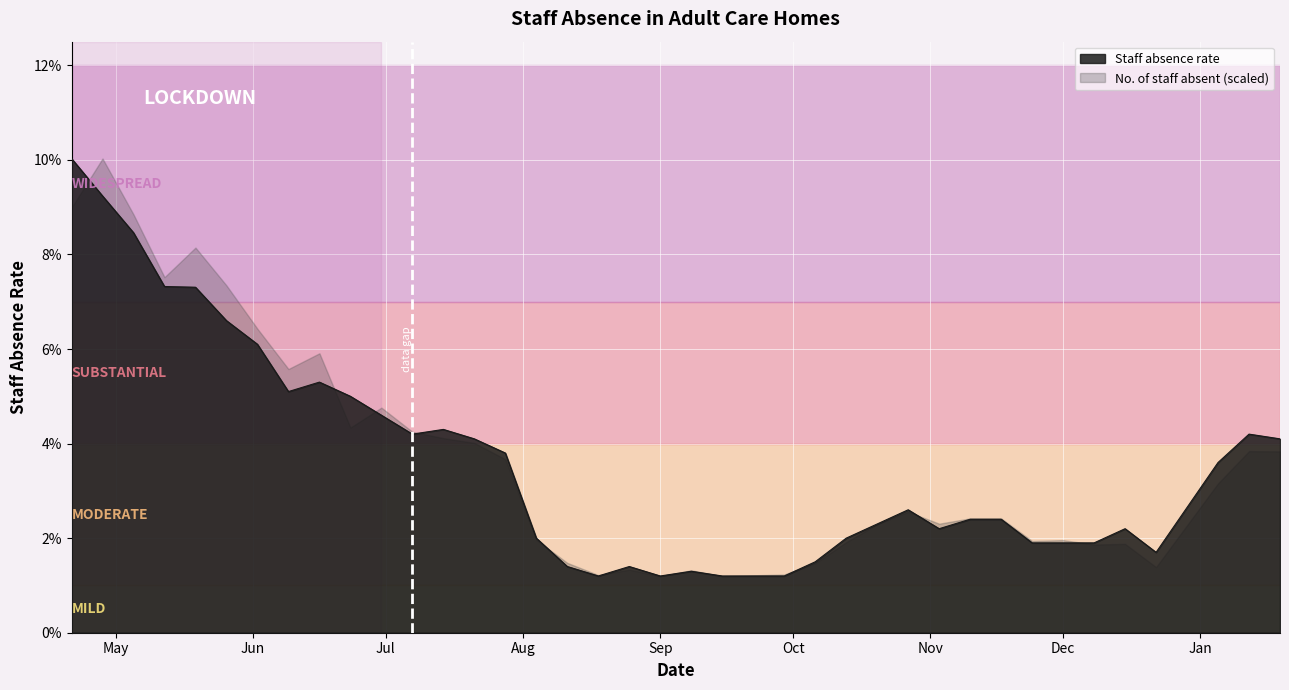

What position from the right is 2021-01-12?

2